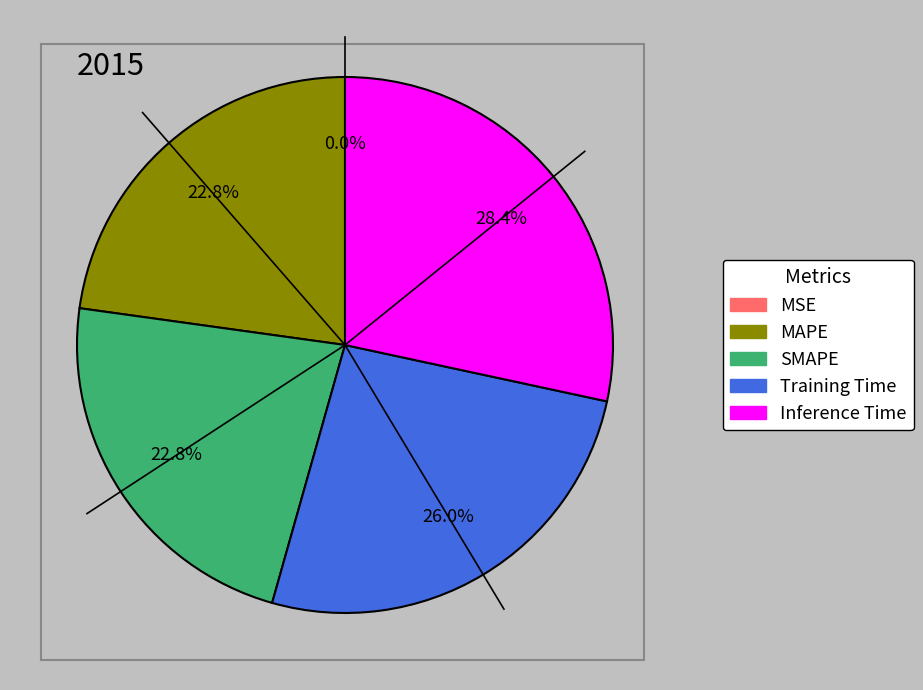

To the nearest percent, what is the difference between the largest and smallest slice percentages?

28%